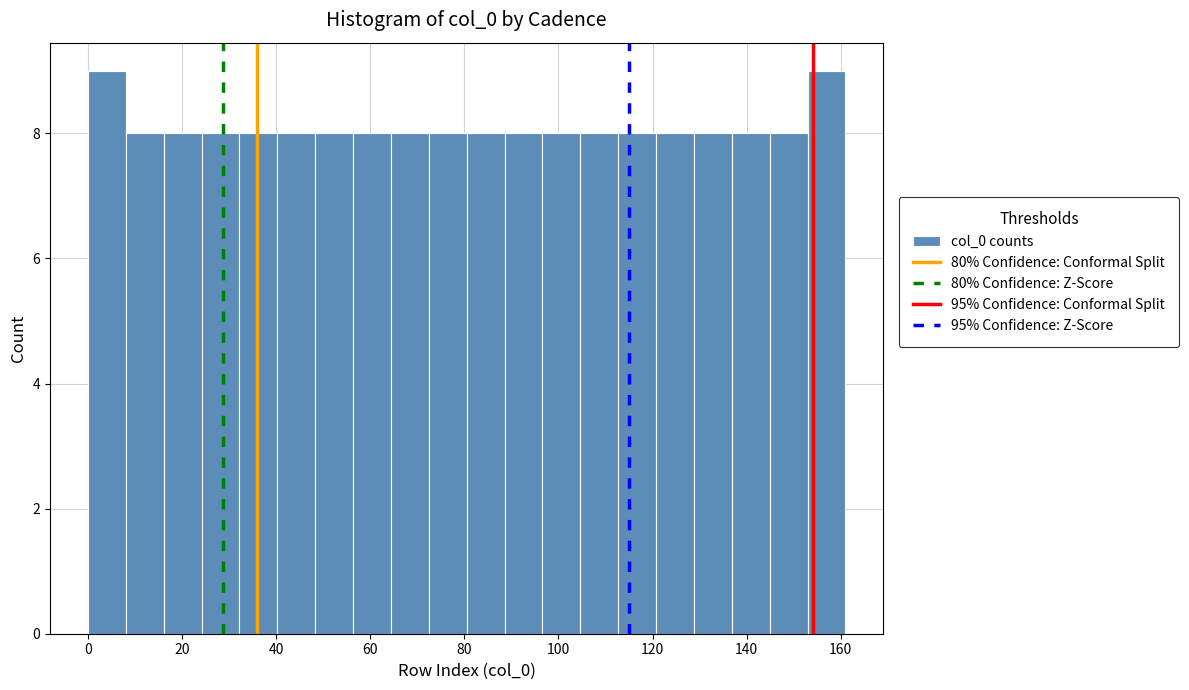

Reading left to right, list every bar in this chart as the range it spans on the x-axis followed by its height. Neither the bar edges nor the heights are printed on the chart, so give them approximately, as read against the axes.

0 to 8: 9
8 to 16: 8
16 to 24: 8
24 to 32: 8
32 to 40: 8
40 to 48: 8
48 to 56: 8
56 to 64: 8
64 to 72: 8
72 to 80: 8
80 to 88: 8
88 to 96: 8
96 to 104: 8
104 to 112: 8
112 to 120: 8
120 to 128: 8
128 to 136: 8
136 to 144: 8
144 to 152: 8
152 to 162: 9